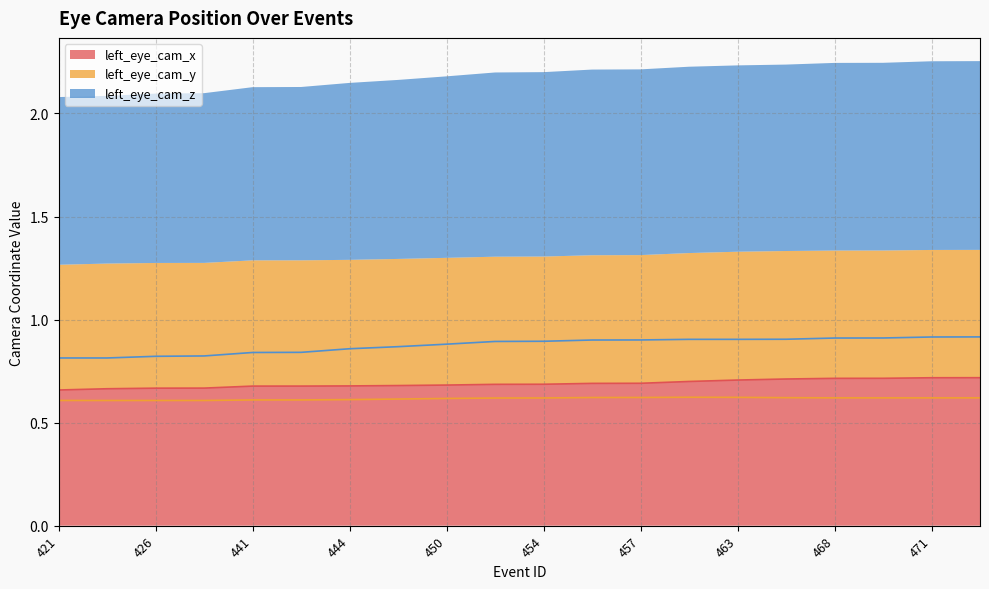

Which series has the widest spread of values?

left_eye_cam_z